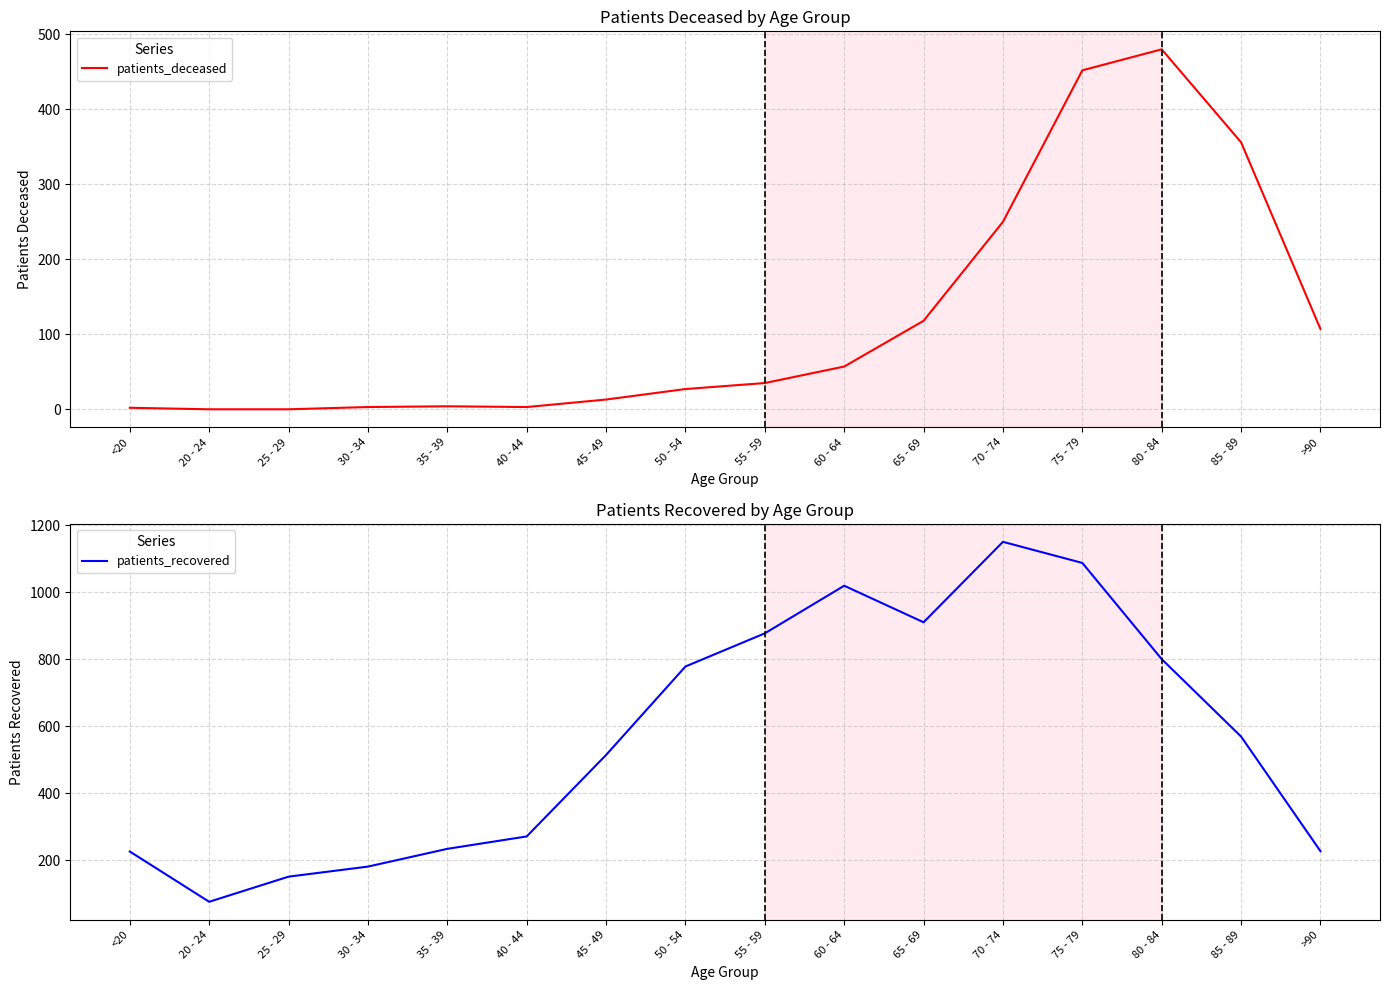

Is the value of patients_deceased at <20 greater than the value of patients_recovered at 70 - 74?

No